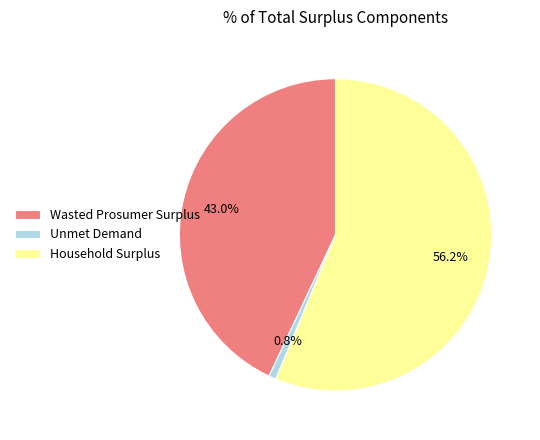

What is the majority slice?

Household Surplus